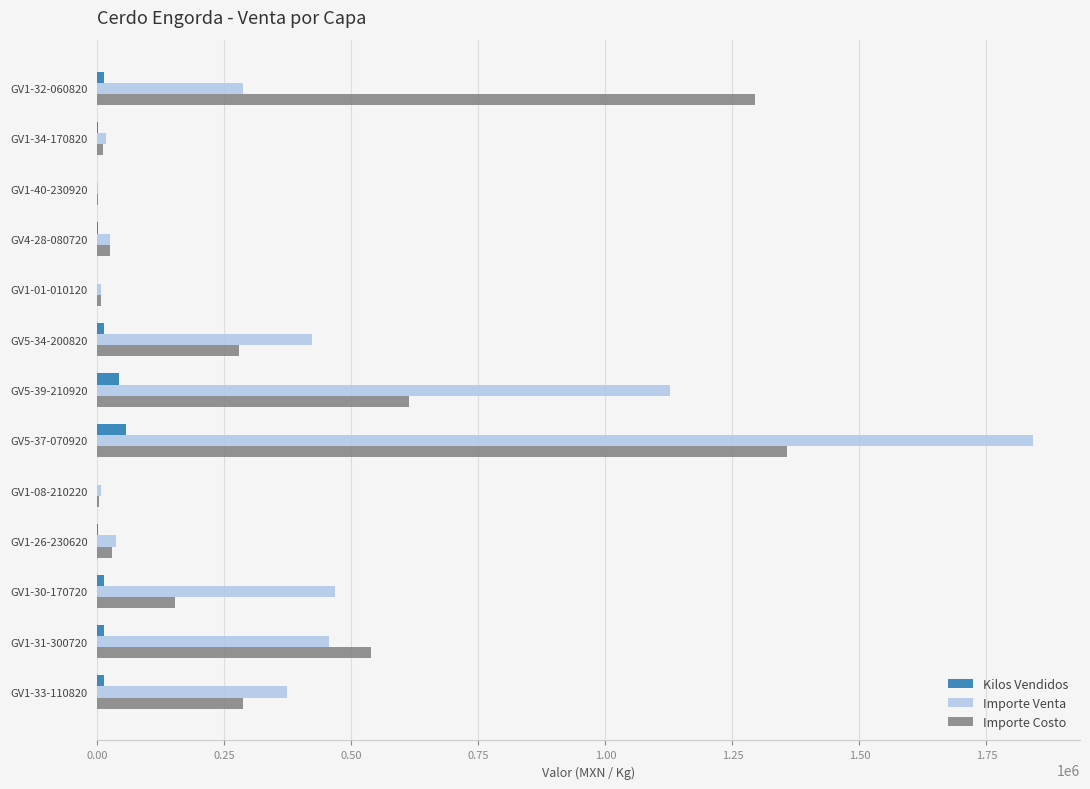

Where is Importe Venta nearest to the value 922003?

GV5-39-210920